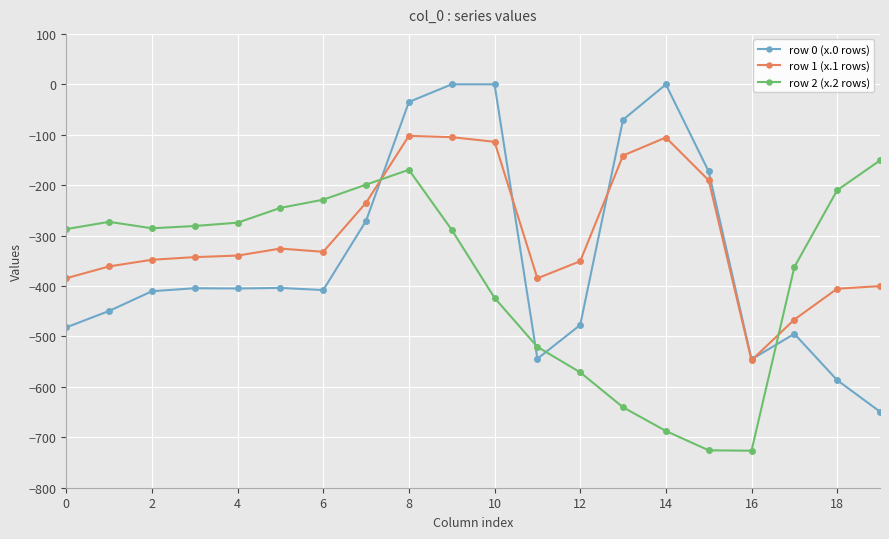

Which series ends up on top after the final intersection of row 2 (x.2 rows) and row 1 (x.1 rows)?

row 2 (x.2 rows)